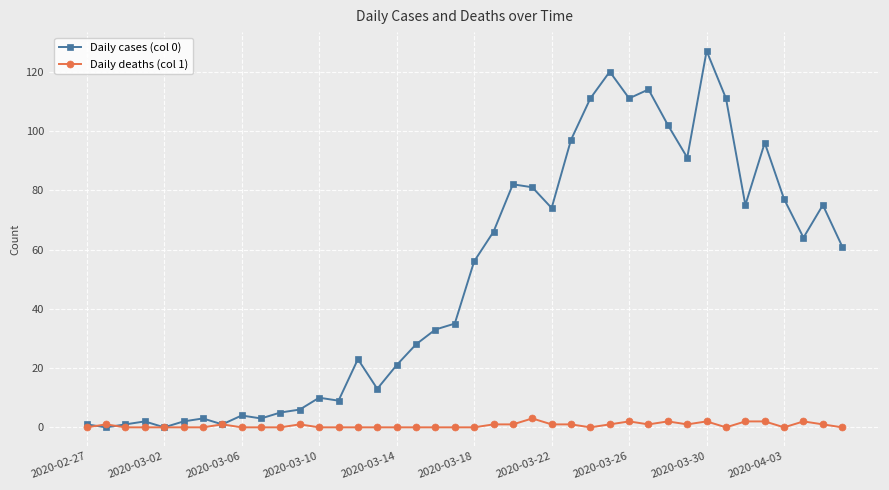

What is the average value of the Daily cases (col 0) series?

50